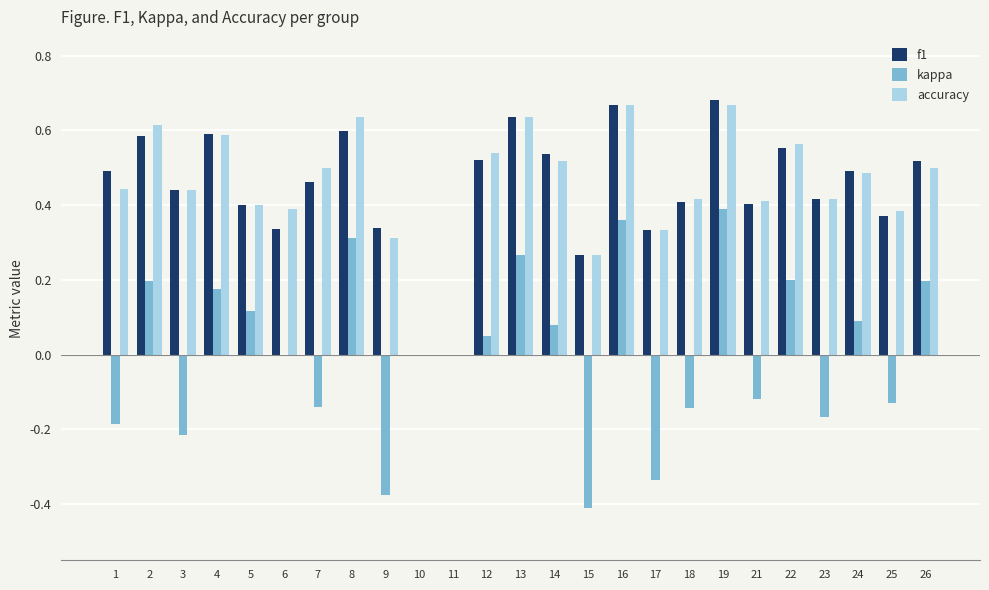

Which series has the largest range (max minus min)?

kappa